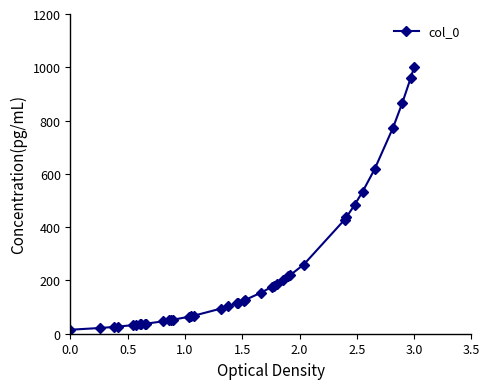

What is the maximum value shown in the chart?

1000.0